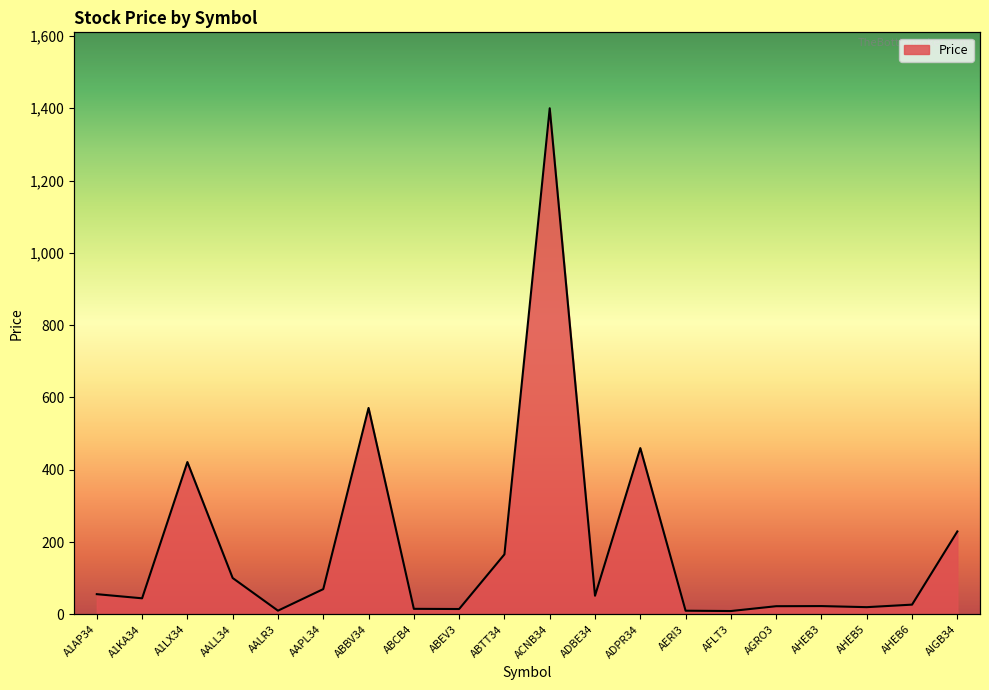

Which category has the highest value across all series?

ACNB34